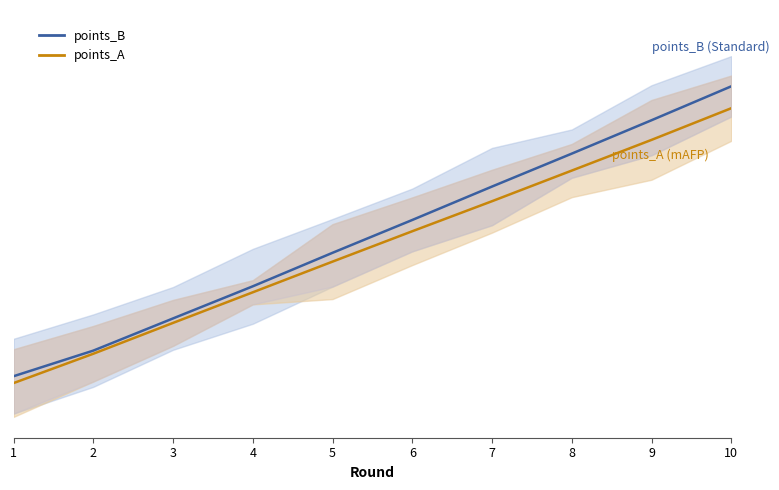

What is the spread (max minus min) of values at 2?

0.6